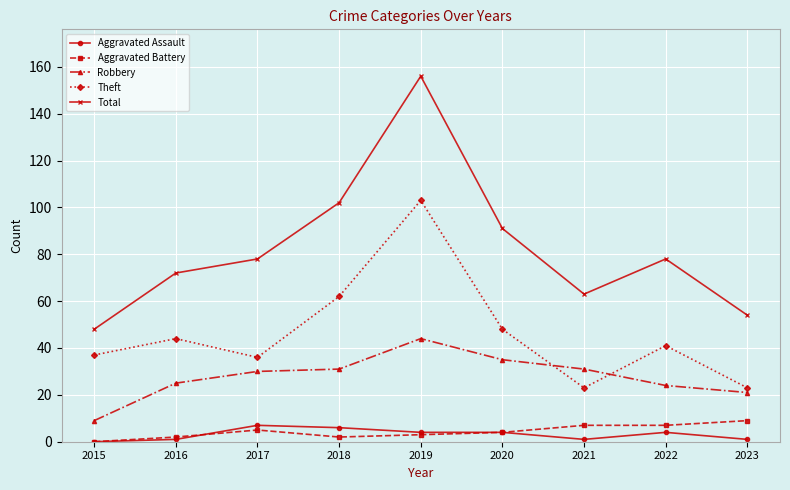

What is the spread (max minus min) of values at 2023?

53